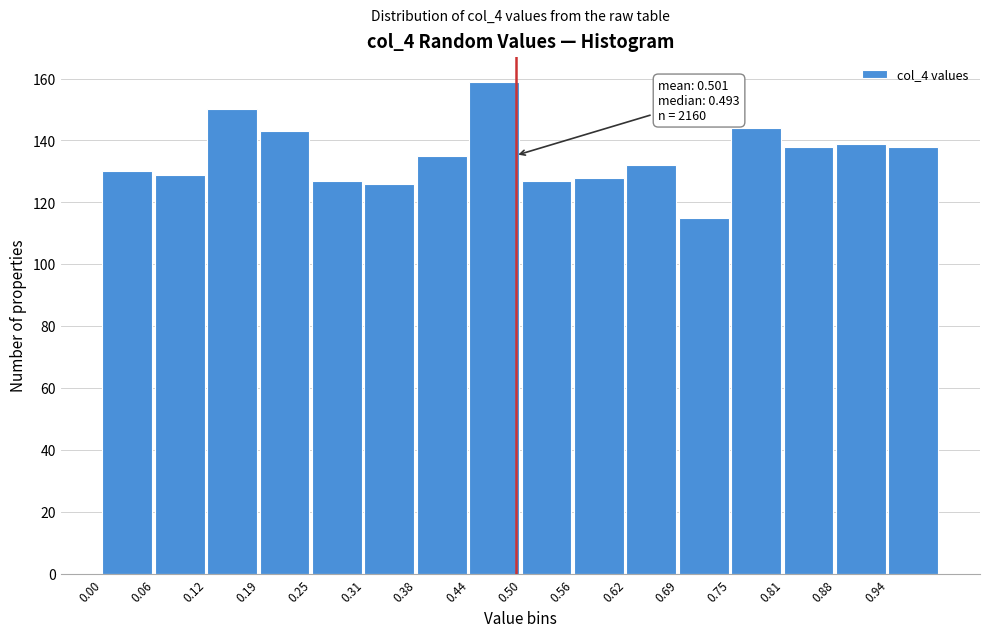

Over which range of the x-axis is the bar tallest?

0.44 to 0.50